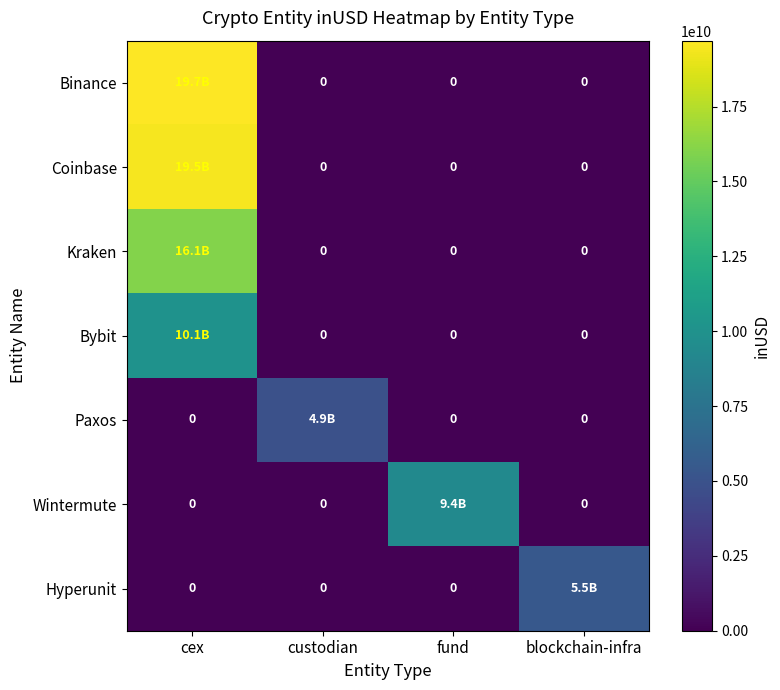

How many values in the Kraken series exceed 0?

1